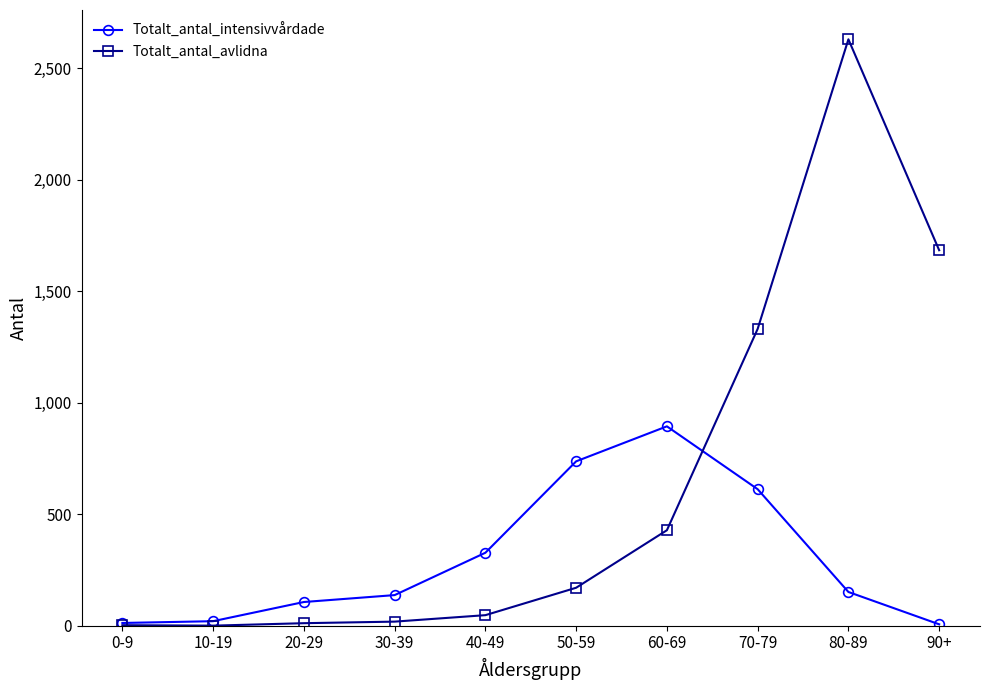

What is the label of the 4th point from the left?

30-39